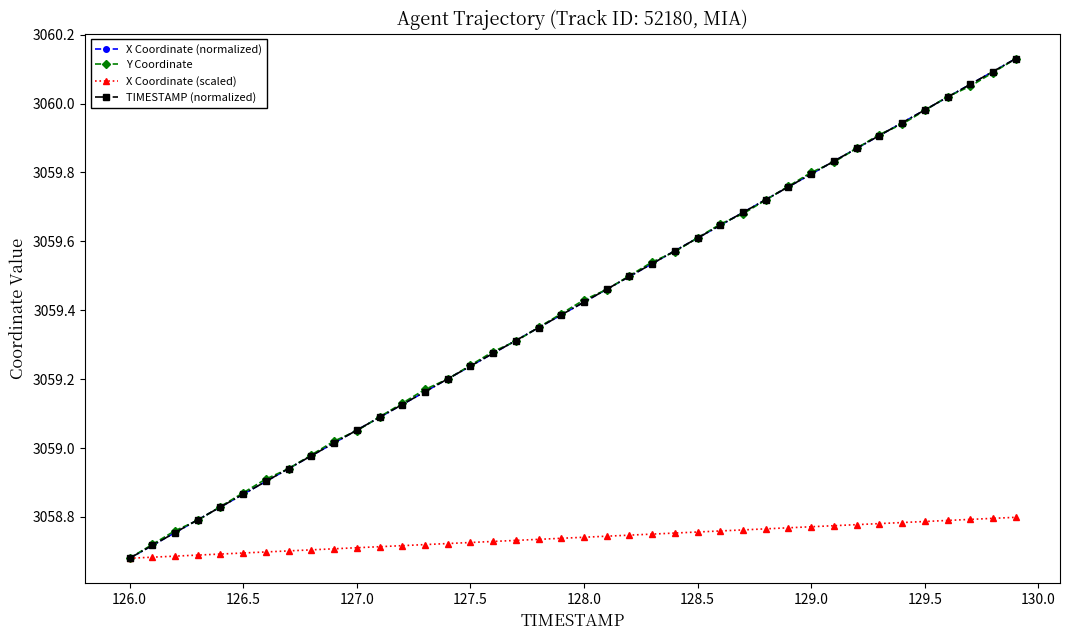

True or false: TIMESTAMP (normalized) has more than 2 interior local peaks.

False